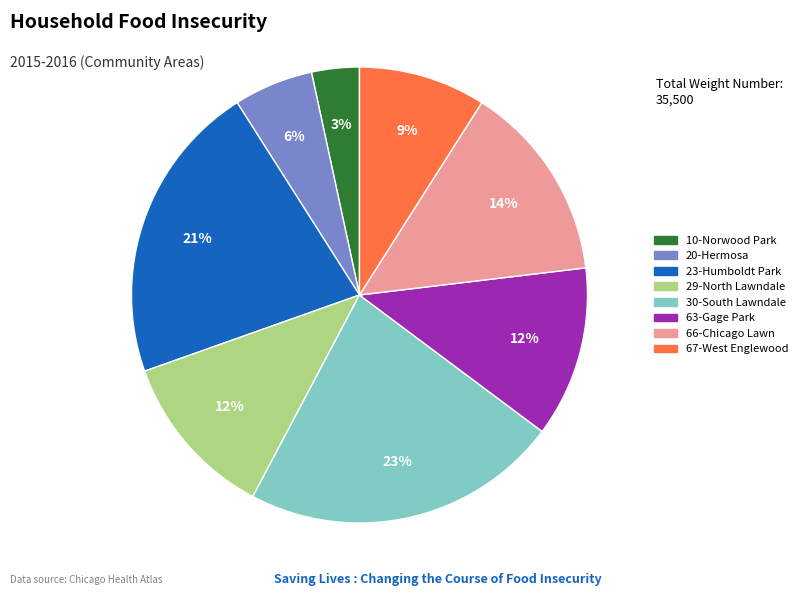

Does 23-Humboldt Park represent more than half of the total?

No